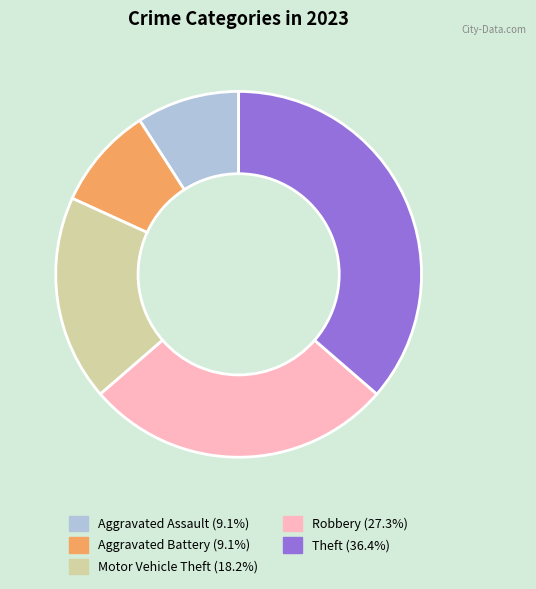

True or false: Theft accounts for 36% of the total.

True